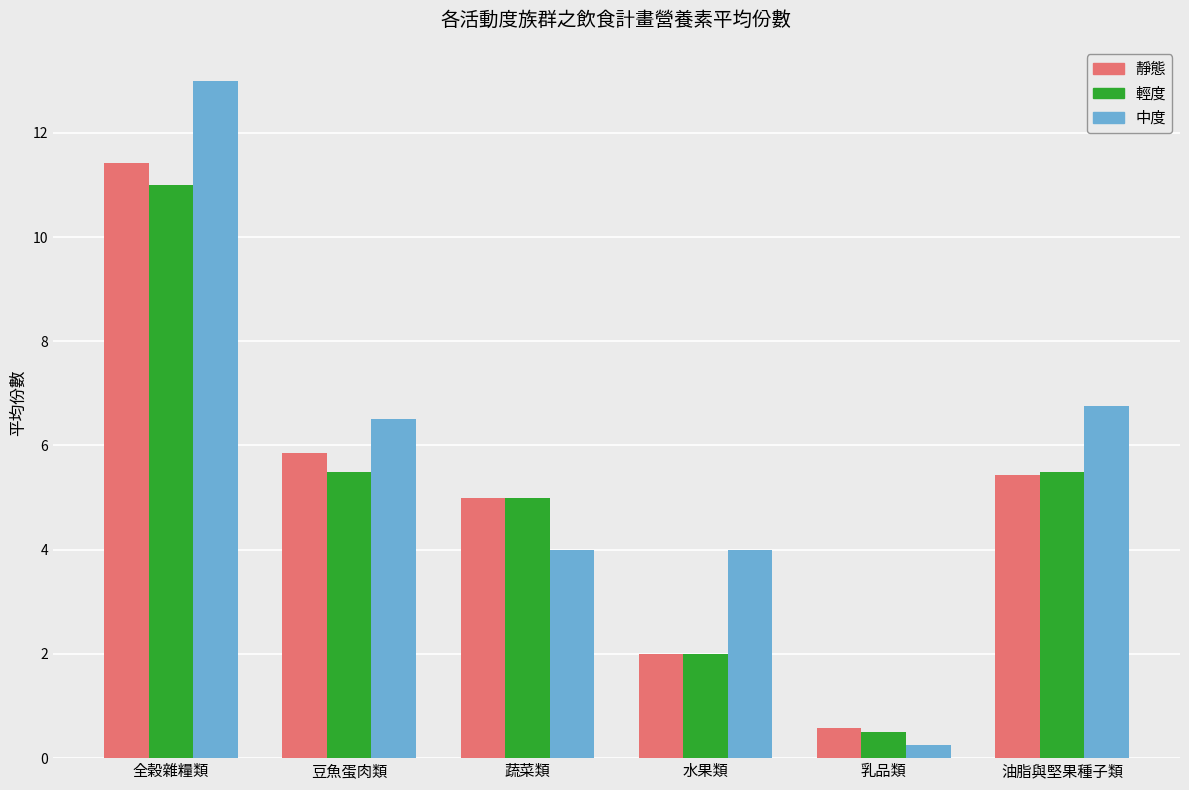

What is the sum of the 輕度 values at 水果類 and 油脂與堅果種子類?

7.5